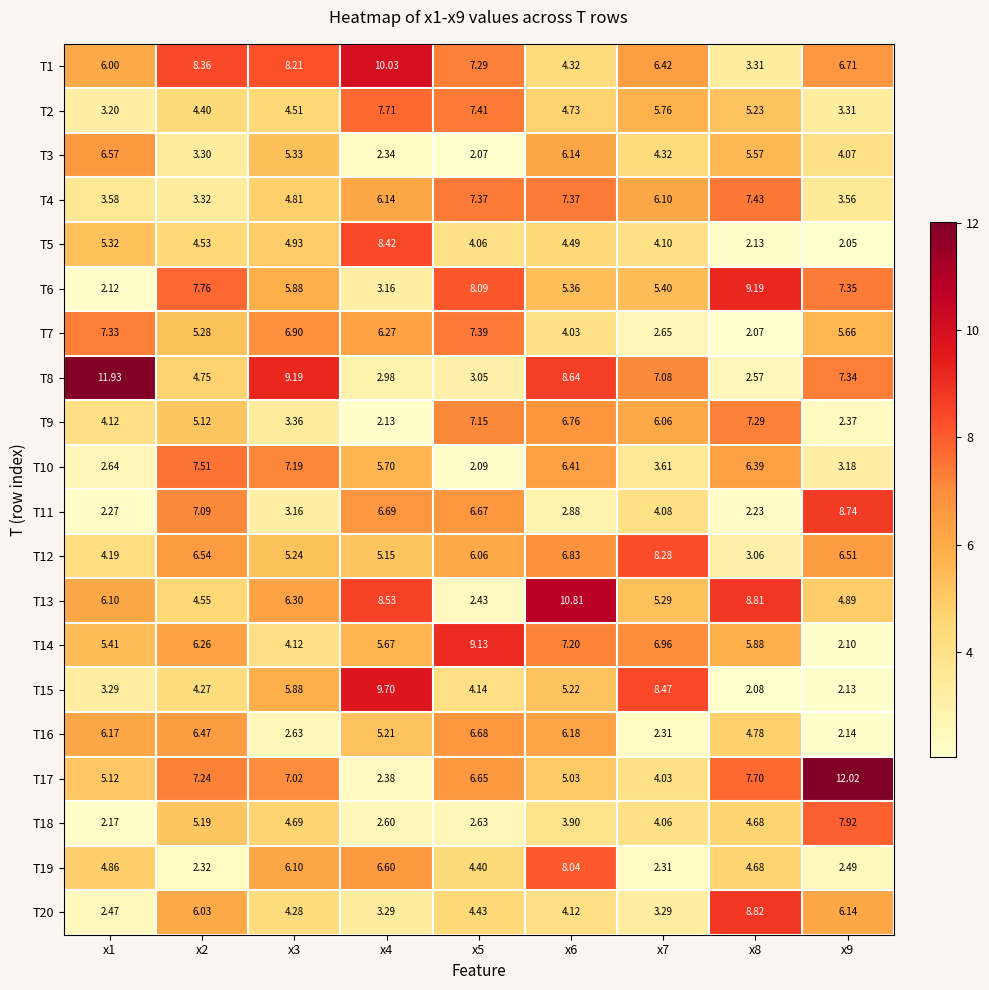

What is the spread (max minus min) of values at x2?

6.0